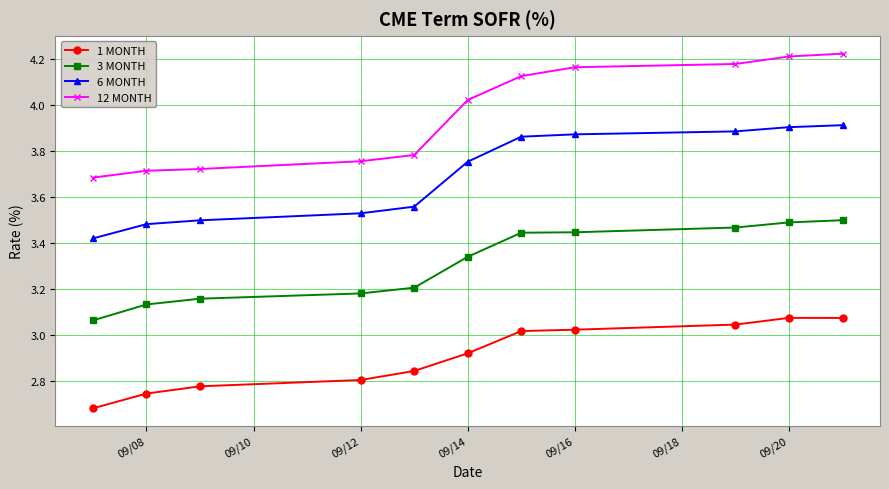

What is the difference between the maximum and second lowest values in the 1 MONTH series?

0.3